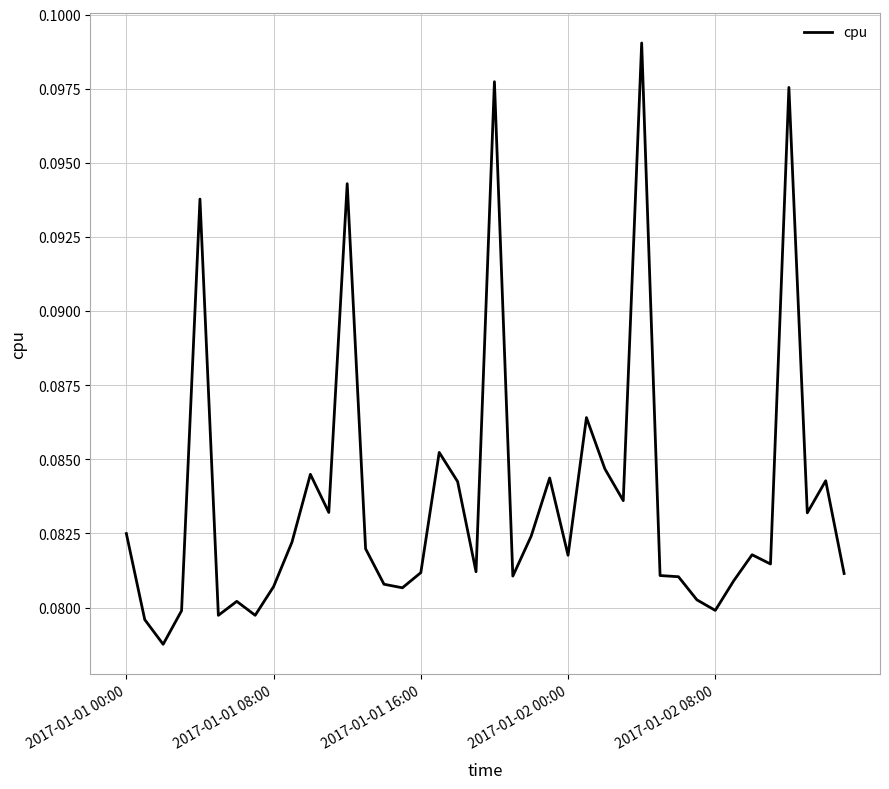

Does the chart display data point markers on the line(s)?

No